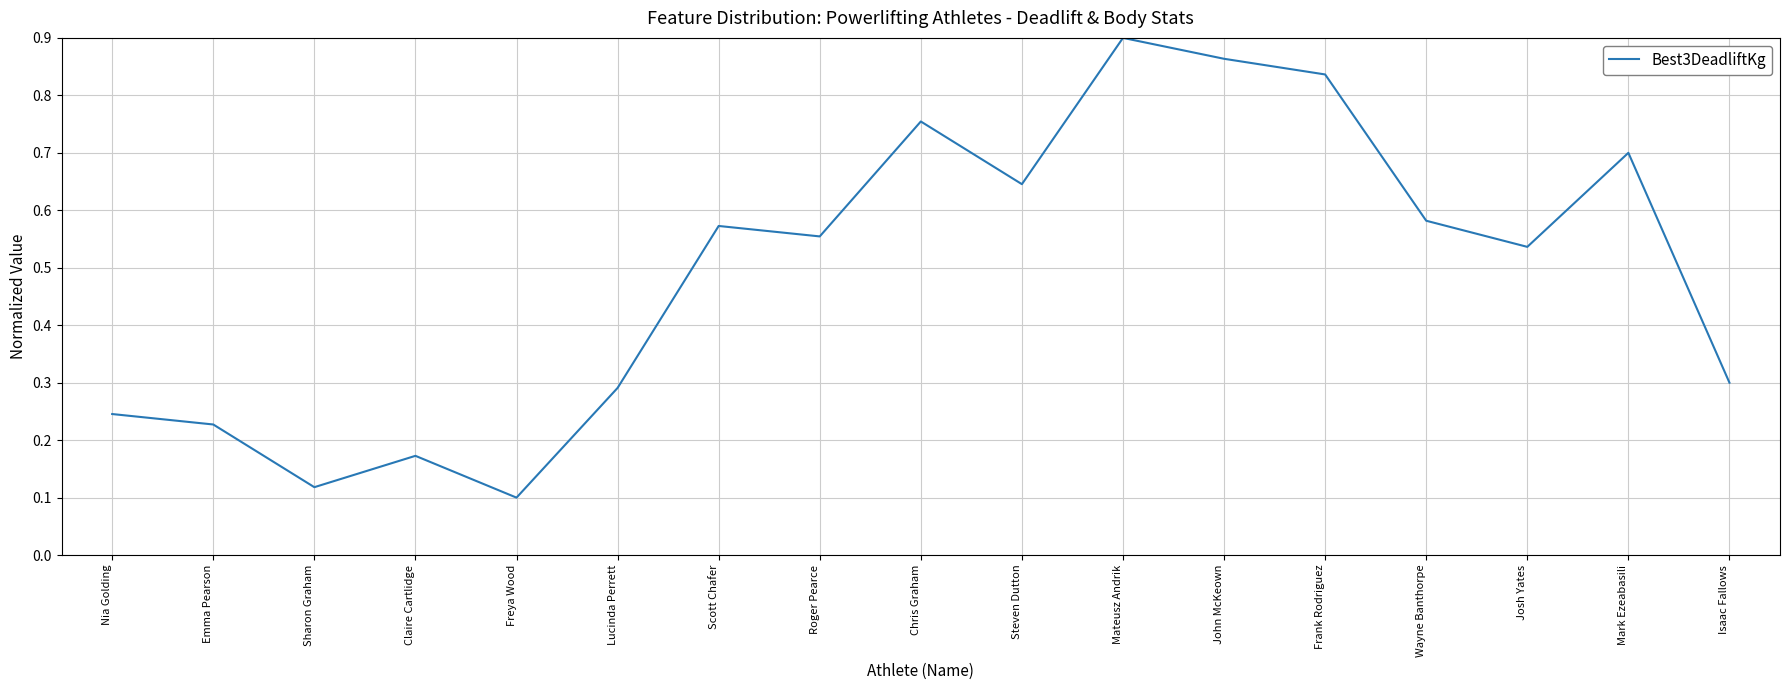

Between Freya Wood and Mateusz Andrik, which is larger?

Mateusz Andrik